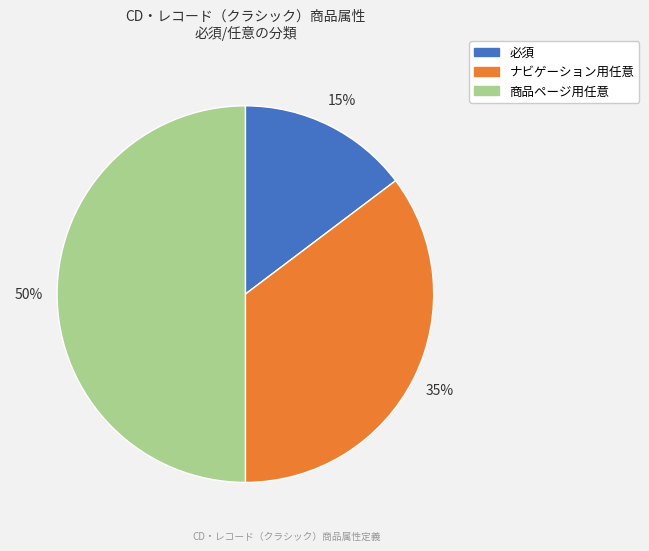

Does ナビゲーション用任意 represent more than half of the total?

No